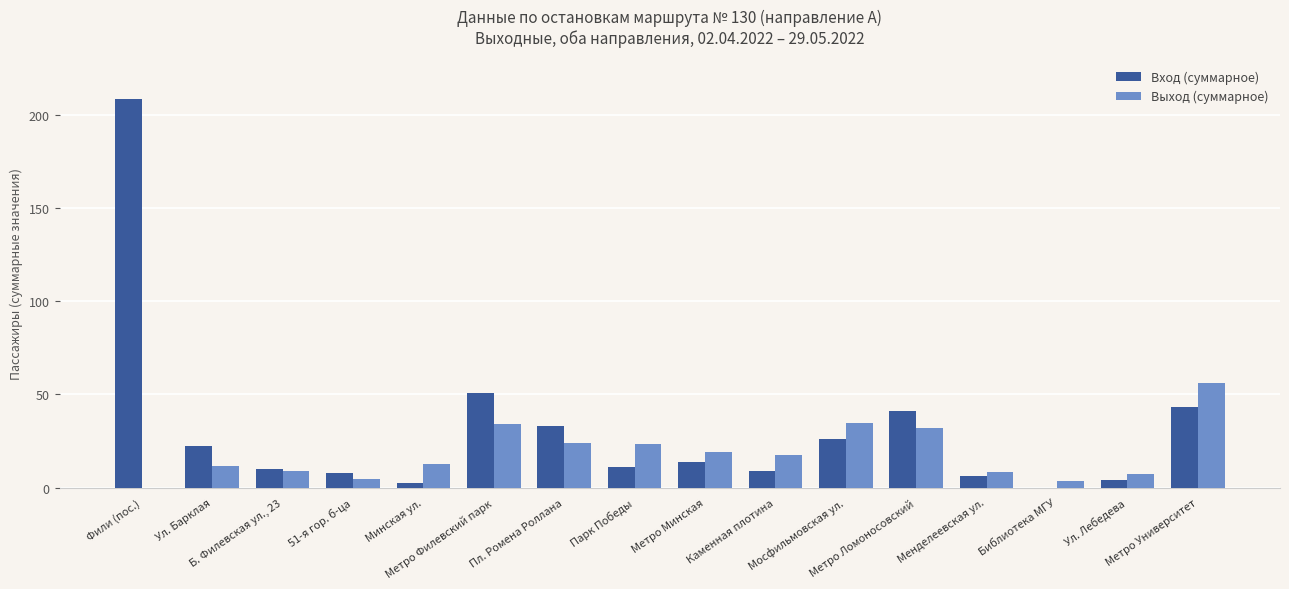

How many distinct data groups are displayed?

2